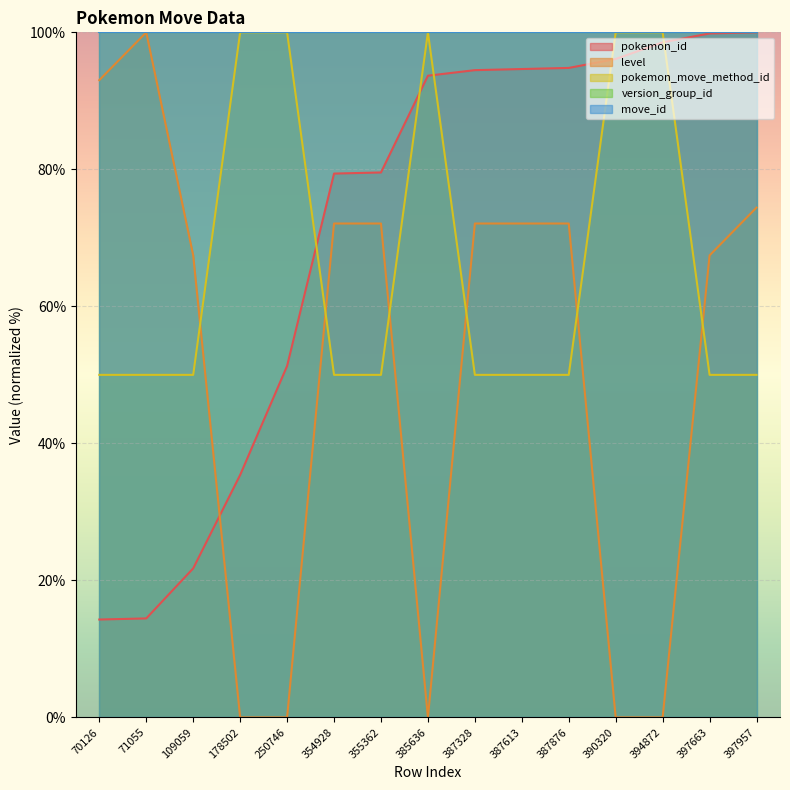

What is the lowest value of the pokemon_id series?

14.3